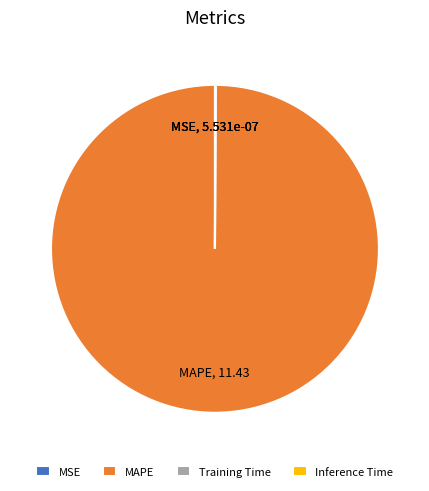

True or false: MAPE accounts for 100% of the total.

True